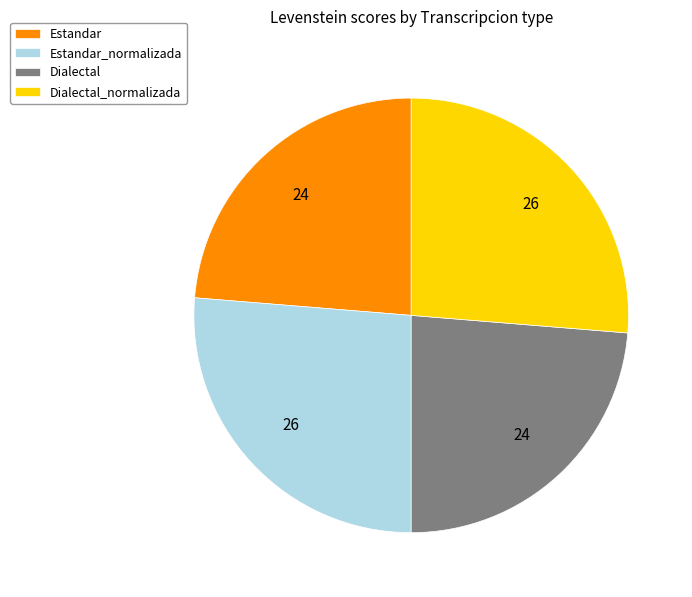

Between Estandar_normalizada and Dialectal, which is larger?

Estandar_normalizada